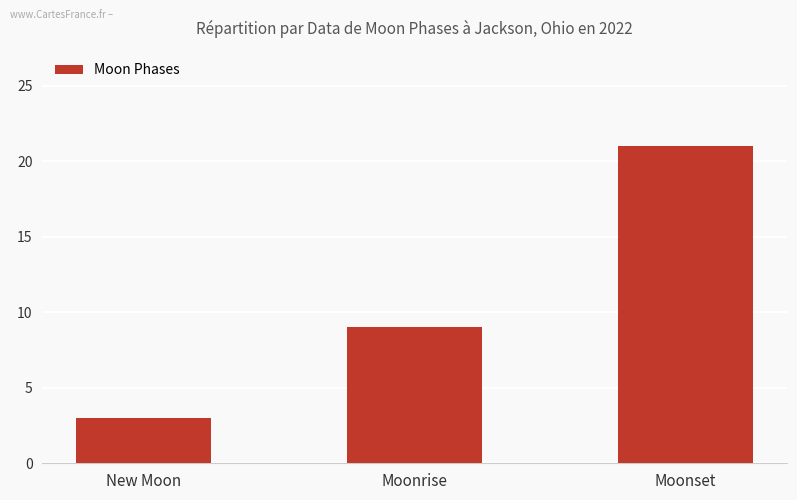

What is the difference between the maximum and minimum values?

18